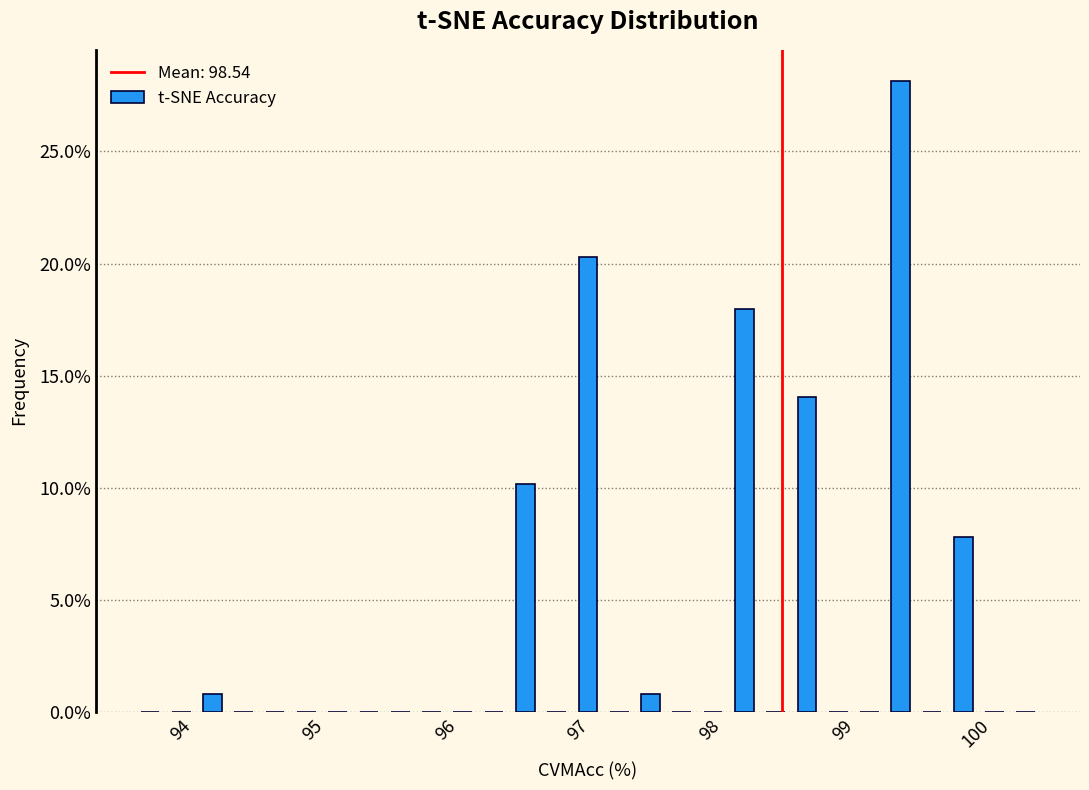

Read against the x-axis, roughly where is the centre of the tallest bar?

99.4